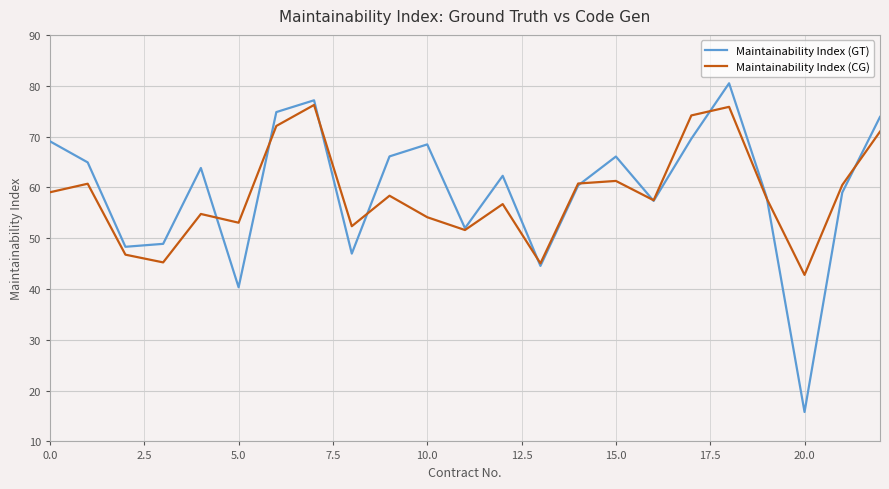

List the series in order of their peak value, lowest first.

Maintainability Index (CG), Maintainability Index (GT)